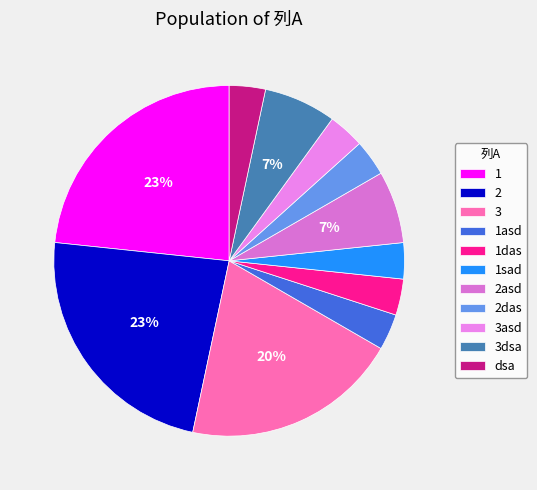

To the nearest percent, what percentage of the pie is 2?

23%